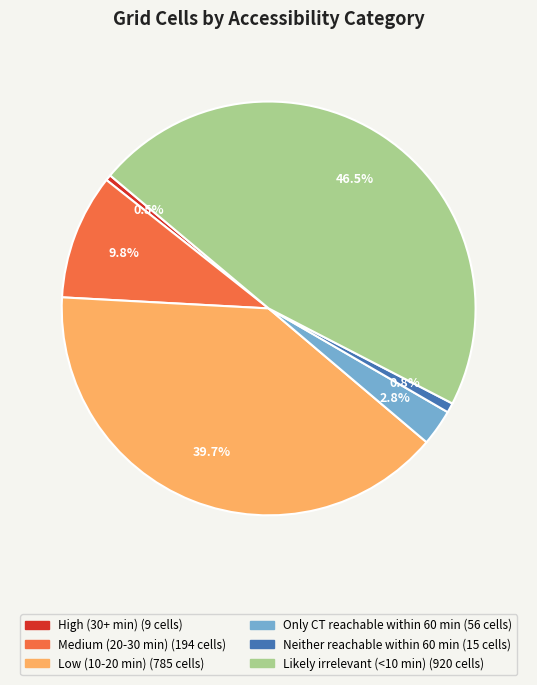

True or false: Low (10-20 min) accounts for 46% of the total.

False